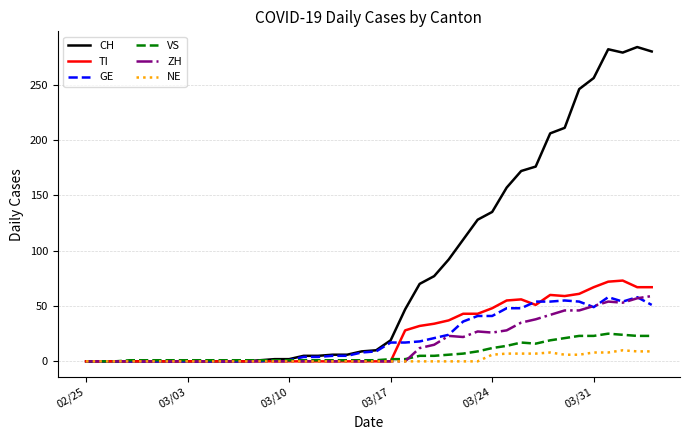

Which series has the largest range (max minus min)?

CH